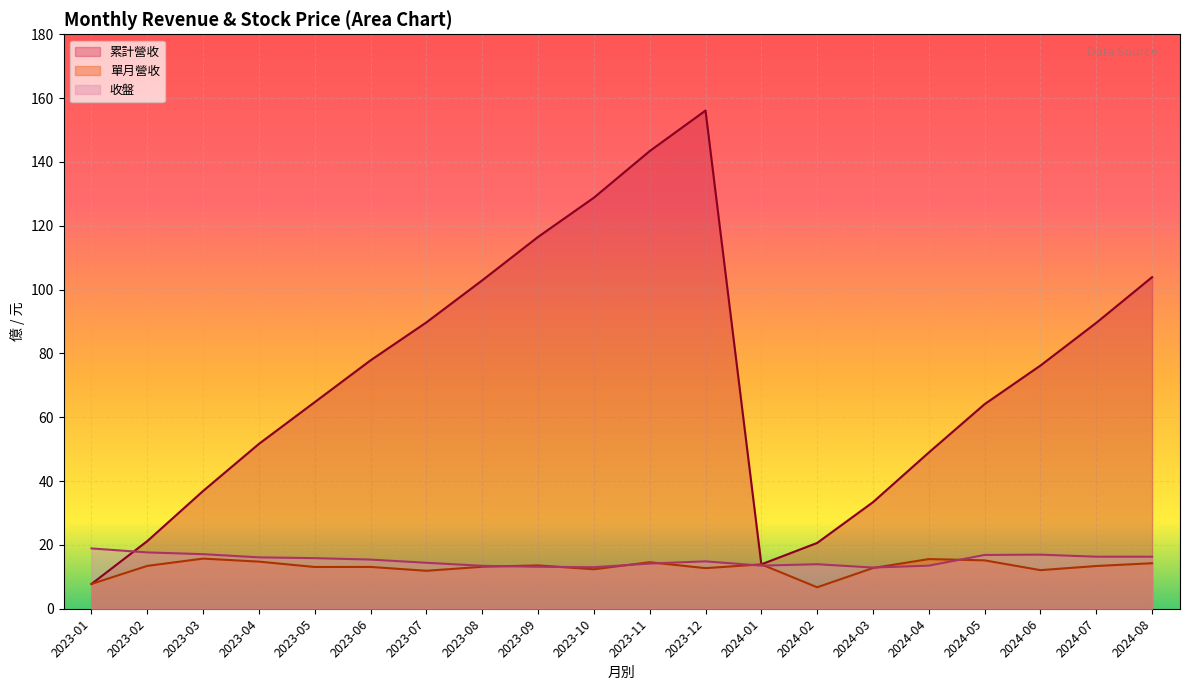

The value of 單月營收 at 2023-02 is 13.4. True or false?

True